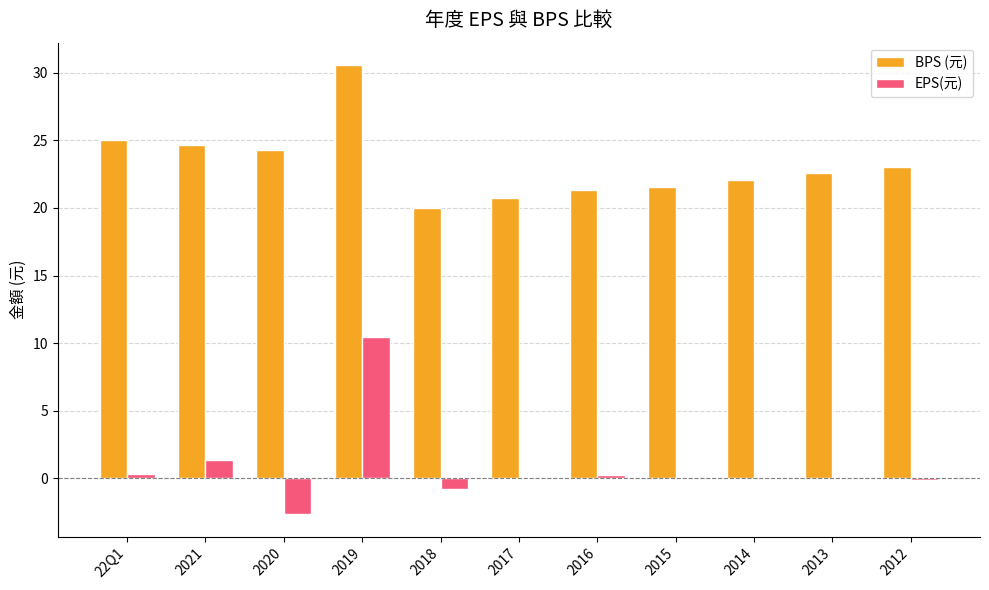

Are the bars grouped side by side (vs. stacked)?

Yes